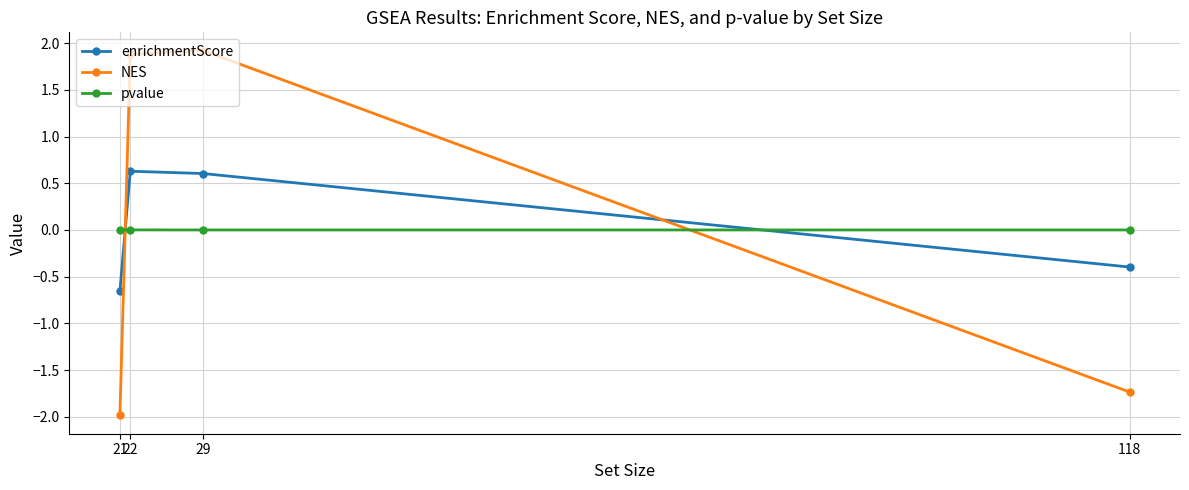

Which series has the largest range (max minus min)?

NES